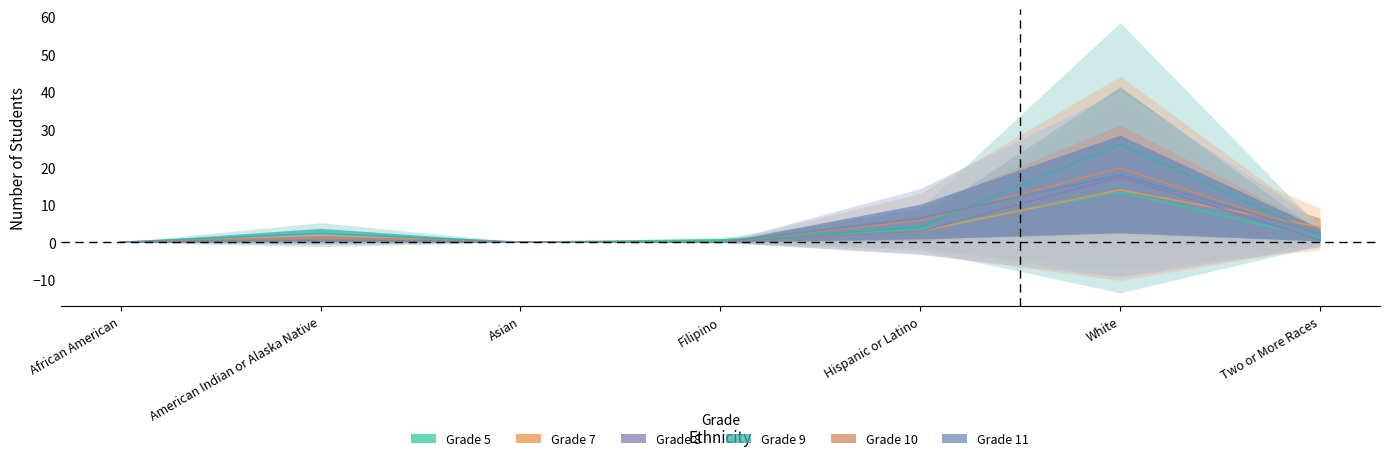

How many interior local peaks does the Grade 7 series have?

2